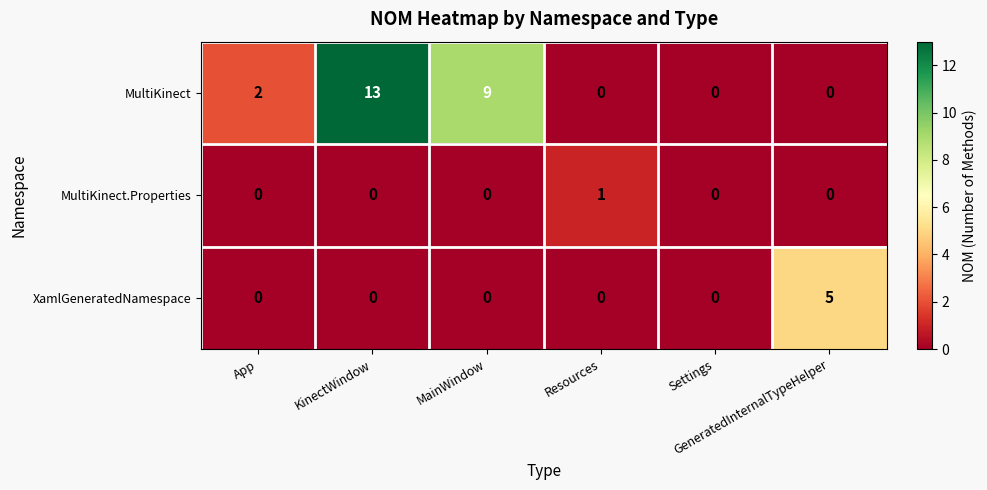

Count the MultiKinect values in the range 0 to 9.

5